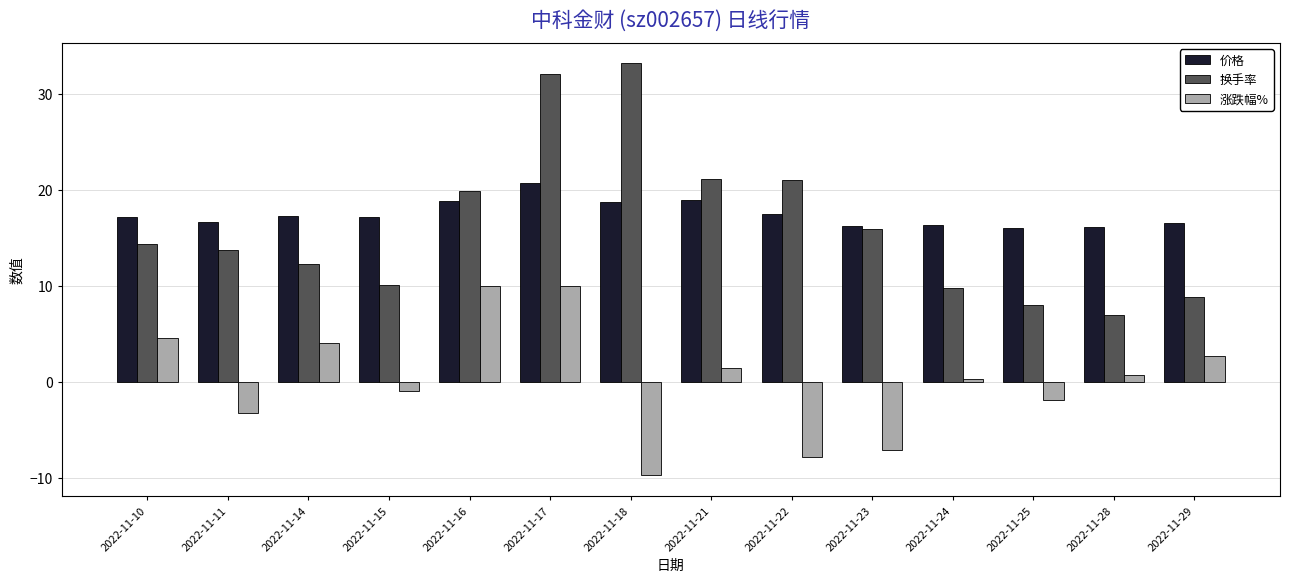

Is it true that 涨跌幅% equals 4.0 at 2022-11-14?

True